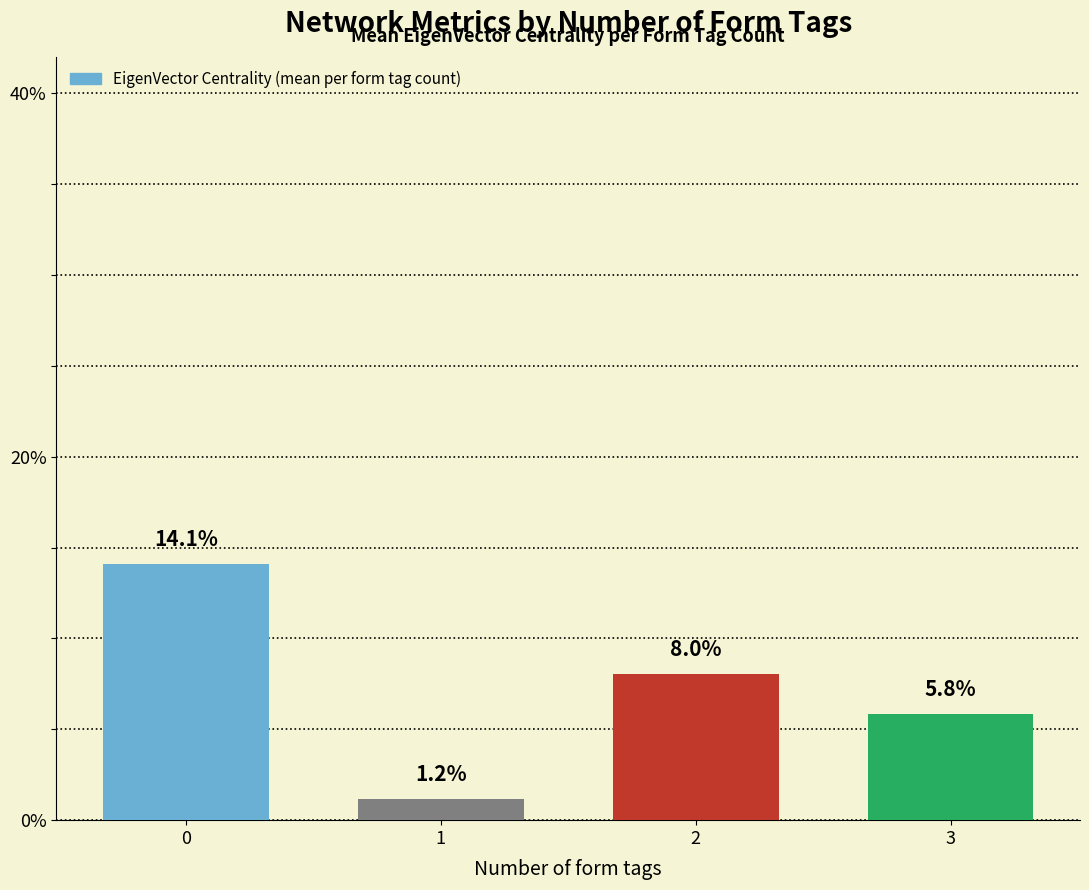

Does the chart contain any negative values?

No